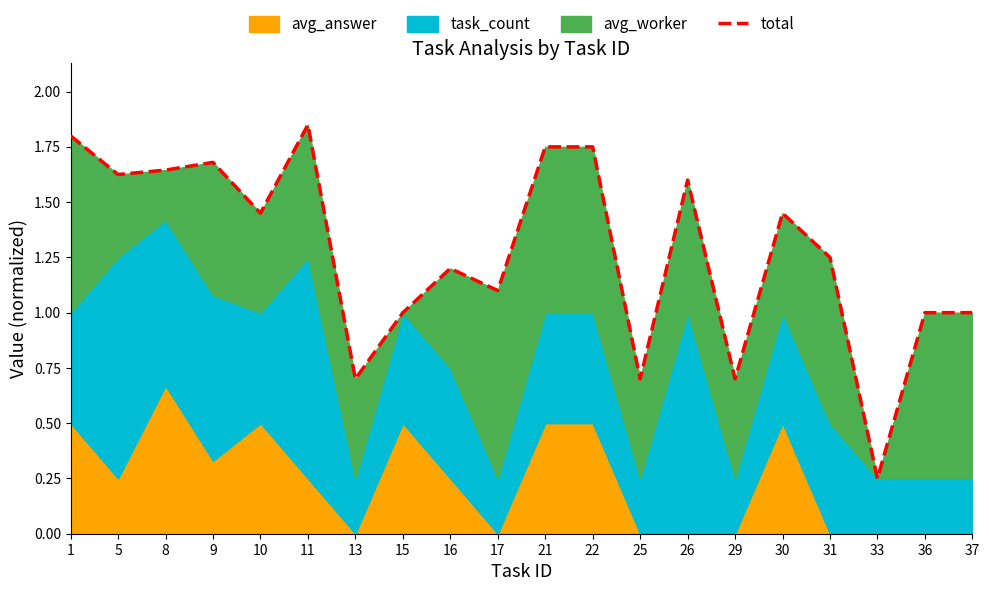

What is the difference between the second highest and second lowest values?

1.1